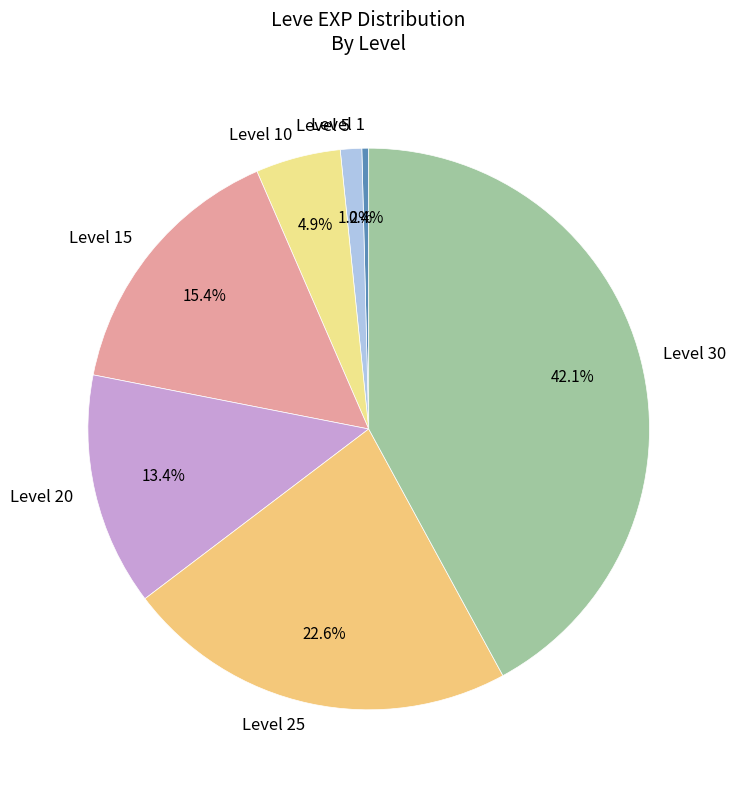

Which has a higher value, Level 10 or Level 5?

Level 10